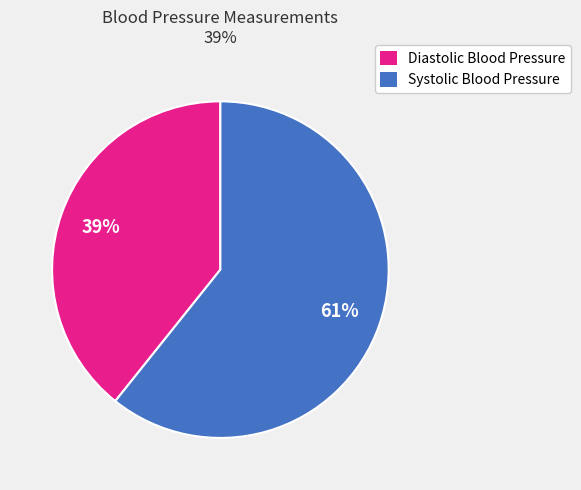

Combined, do Diastolic Blood Pressure and Systolic Blood Pressure account for over 50%?

Yes